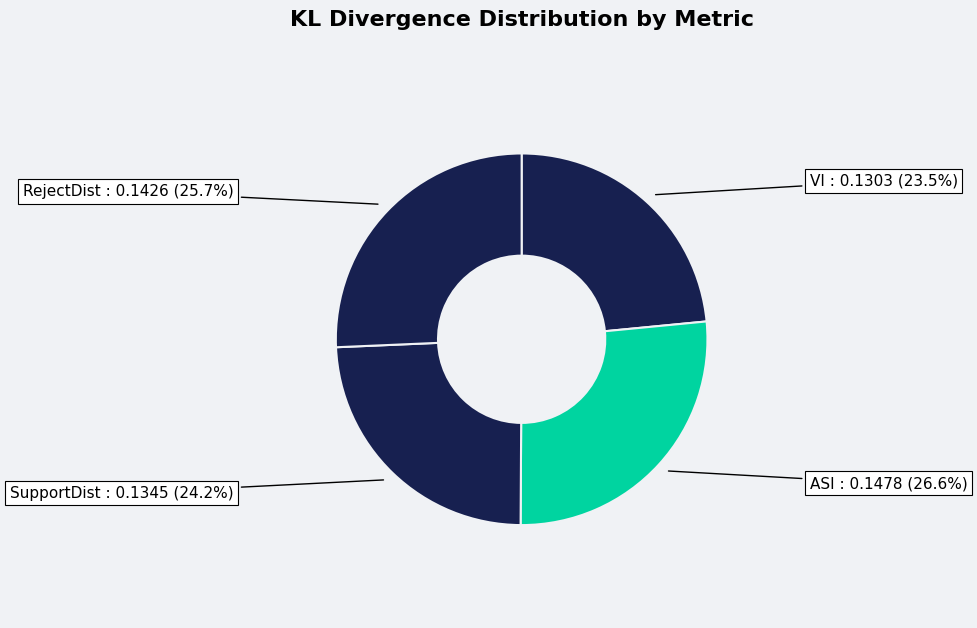

Does any single category account for the majority?

No